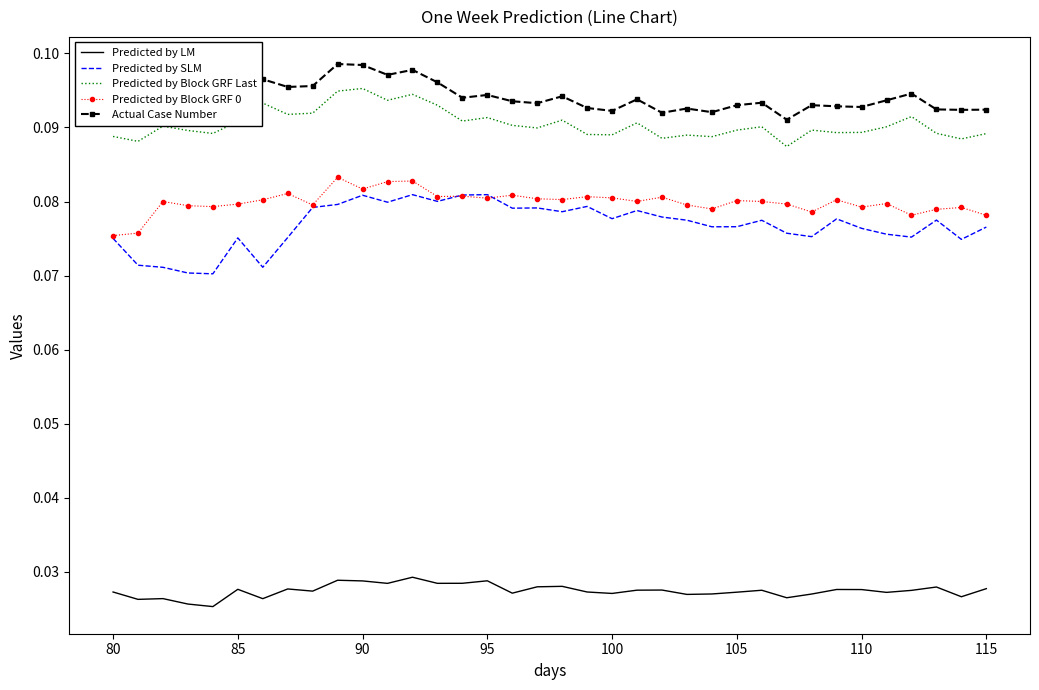

Which series has the largest total across all categories?

Actual Case Number